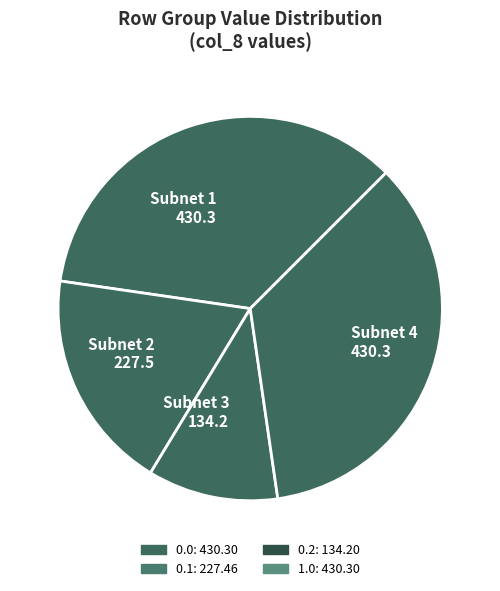

Is it true that Subnet 2 227.5 is 19% of the pie?

True